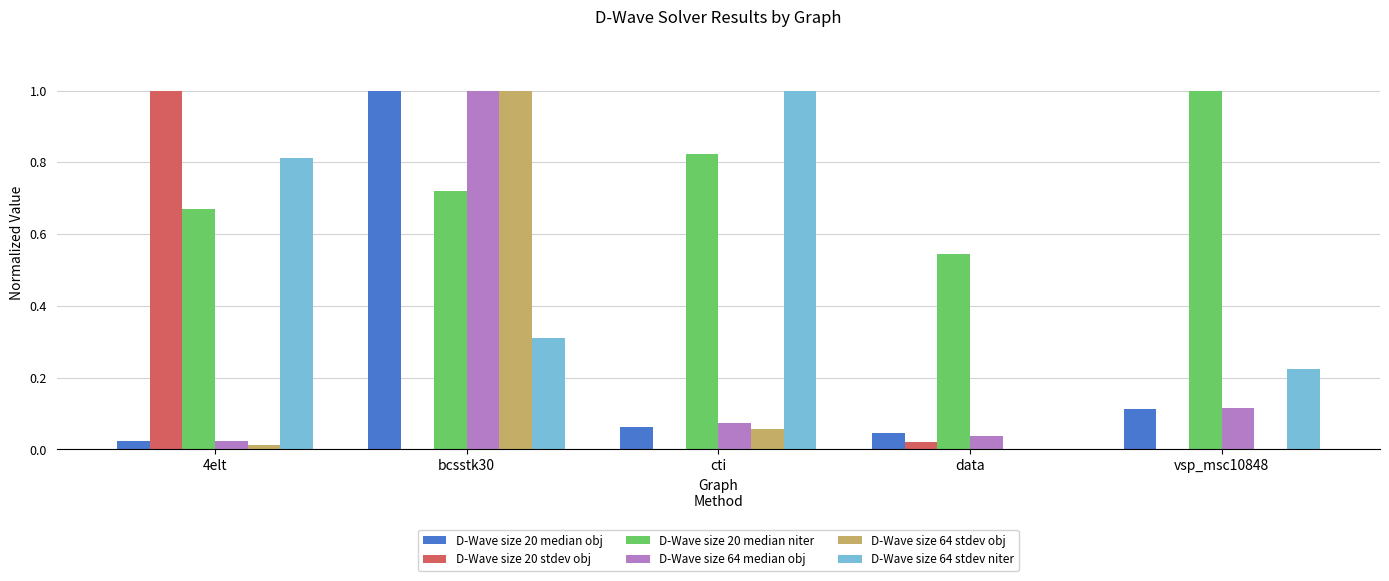

Is the value of D-Wave size 20 median obj at vsp_msc10848 greater than the value of D-Wave size 64 stdev obj at cti?

Yes